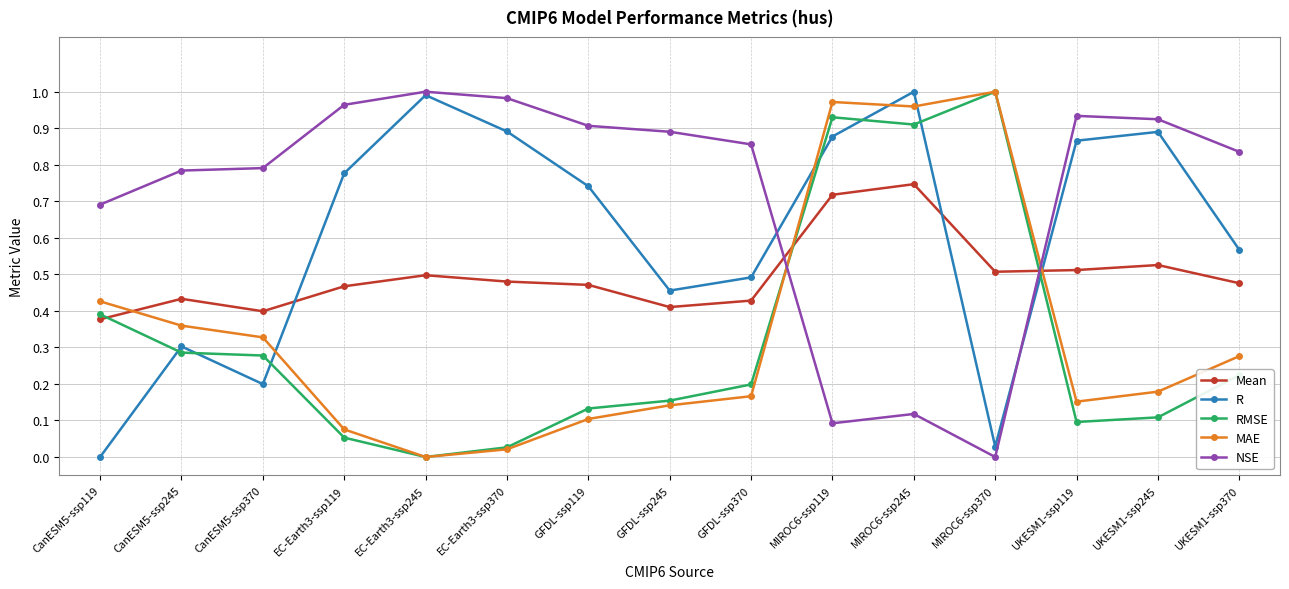

How many intersections are there between MAE and Mean?

3